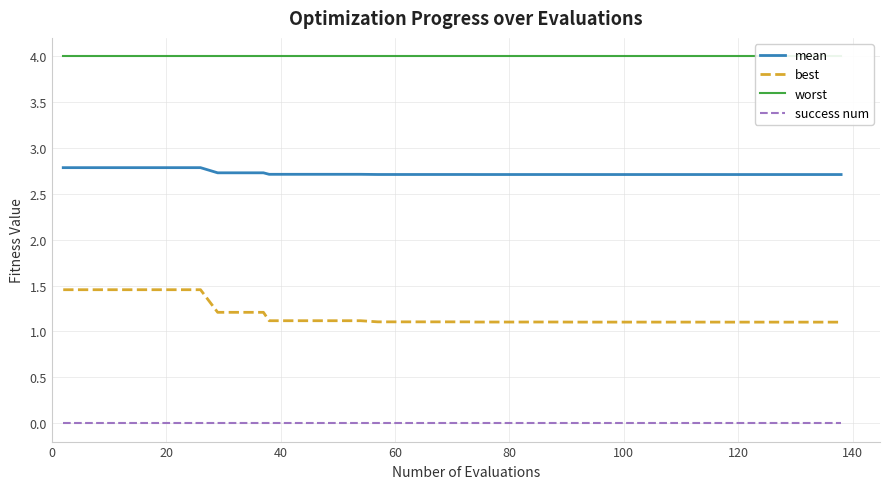

True or false: mean and best intersect in this chart.

False